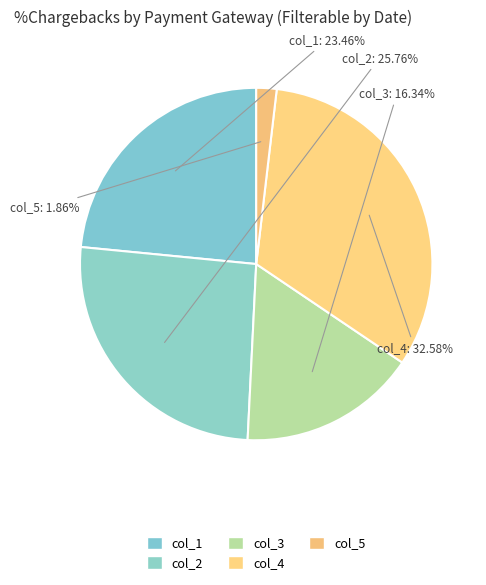

Which slice is the largest?

col_4